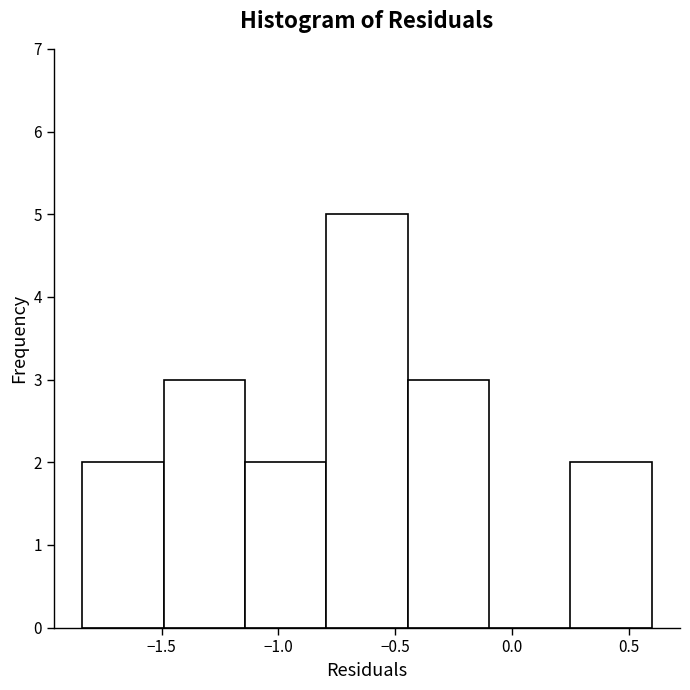

What is the height of the bar covering -0.80 to -0.45 on the x-axis? Neither the bar edges nor the heights are printed on the chart, so give them approximately, as read against the axes.

5